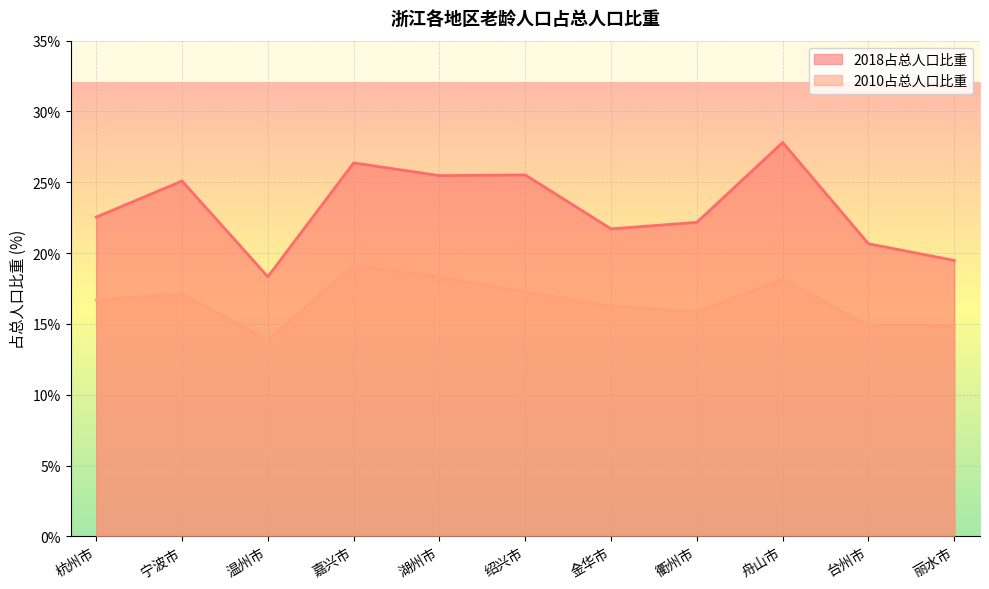

Where is 2010占总人口比重 nearest to the value 16?

衢州市